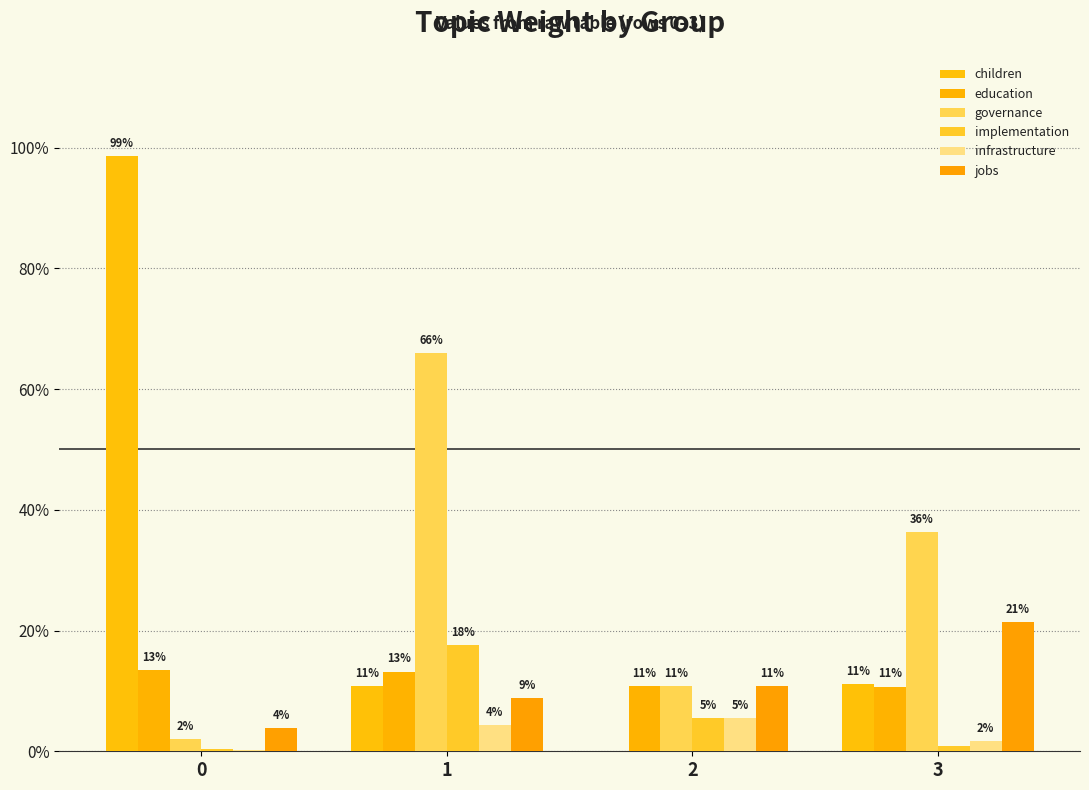

Are the bars grouped side by side (vs. stacked)?

Yes